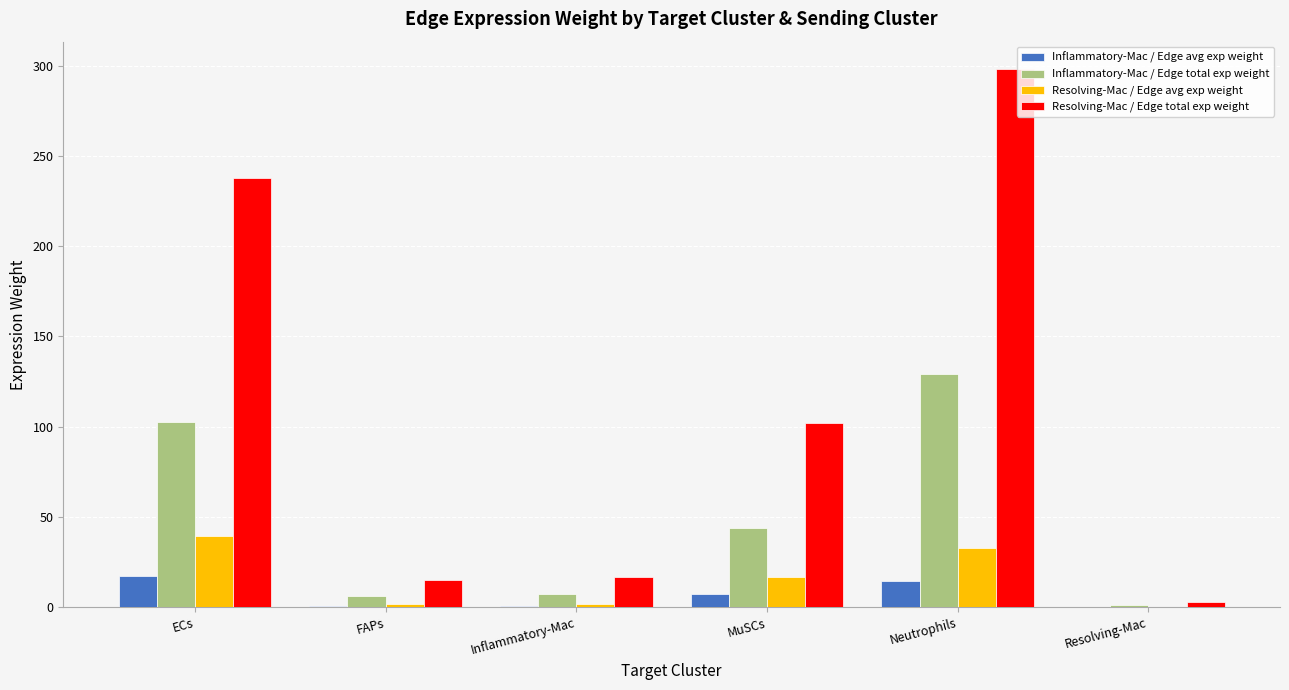

Is it true that Inflammatory-Mac / Edge avg exp weight equals 0.1 at Resolving-Mac?

True